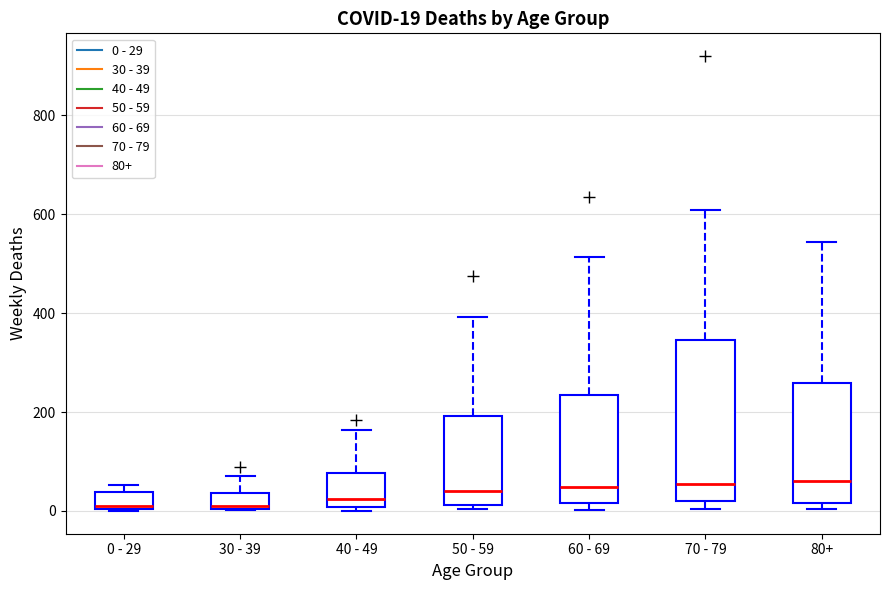

Comparing the boxes themselves (not the whiskers), which one is the tallest?

70 - 79